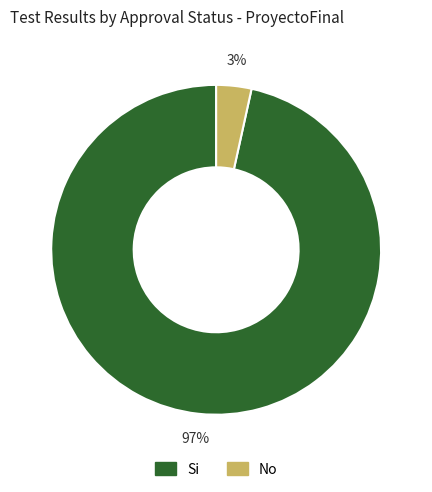

Is there any slice that represents more than half of the pie?

Yes